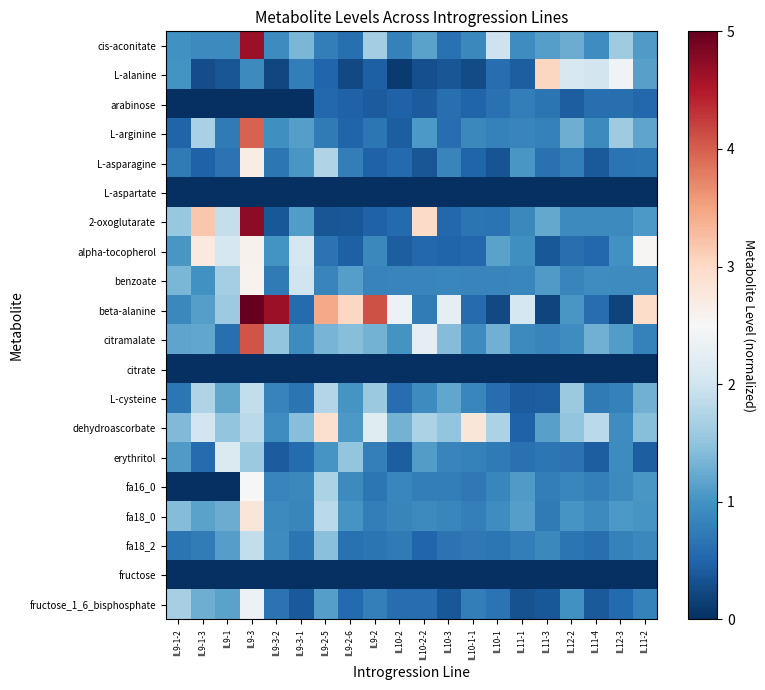

Rank the series at IL11-4 from lowest to highest value.

L-aspartate, citrate, fructose, L-asparagine, fructose_1_6_bisphosphate, erythritol, alpha-tocopherol, beta-alanine, arabinose, fa18_2, L-cysteine, fa16_0, 2-oxoglutarate, fa18_0, L-arginine, cis-aconitate, benzoate, citramalate, dehydroascorbate, L-alanine